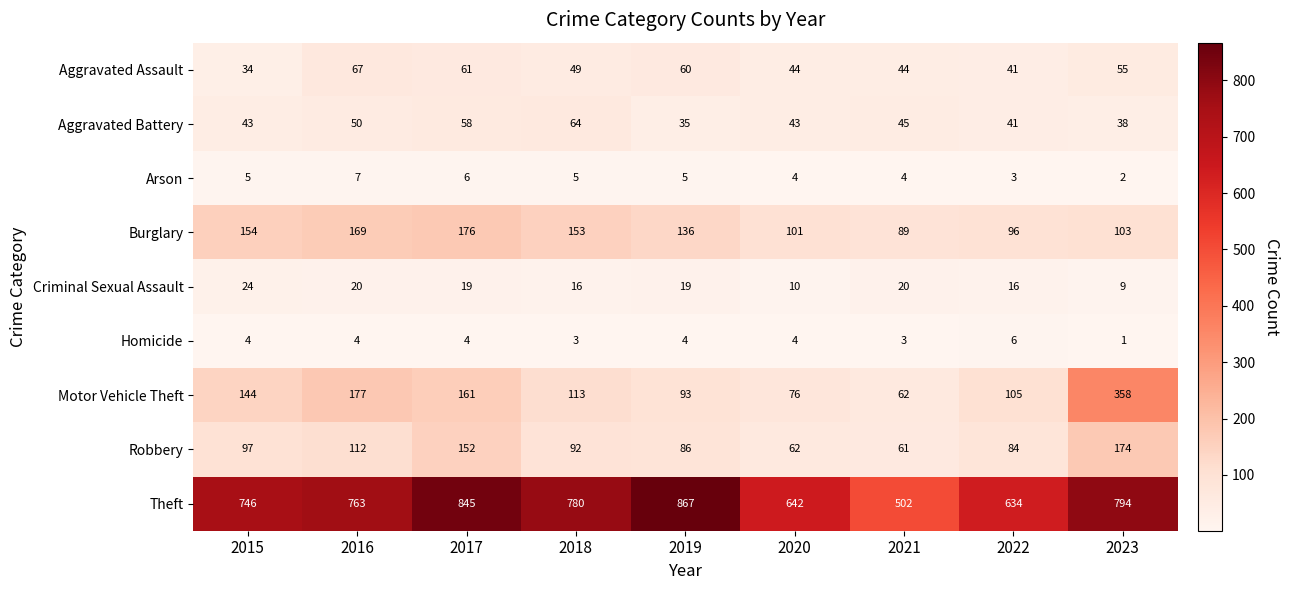

At which category does the chart reach its peak across all series?

2019